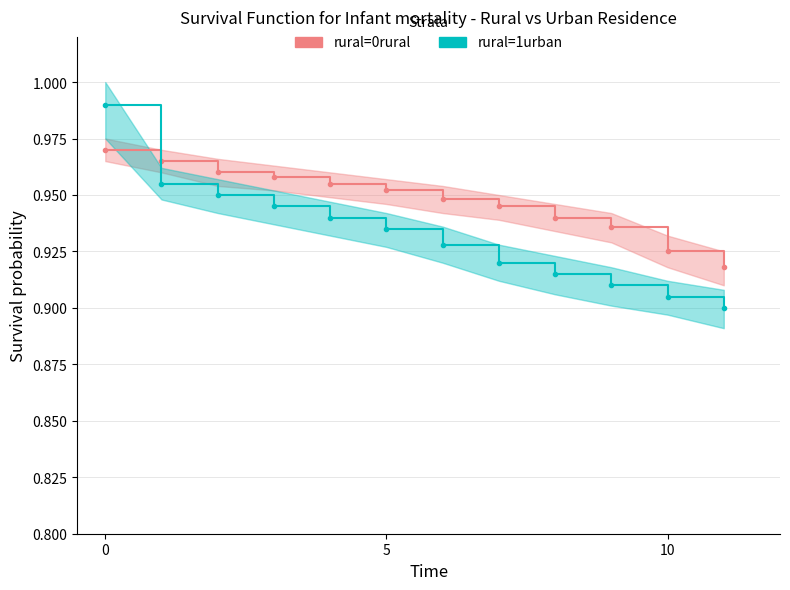

True or false: rural=1urban has a value of 1.7 at 0.

False